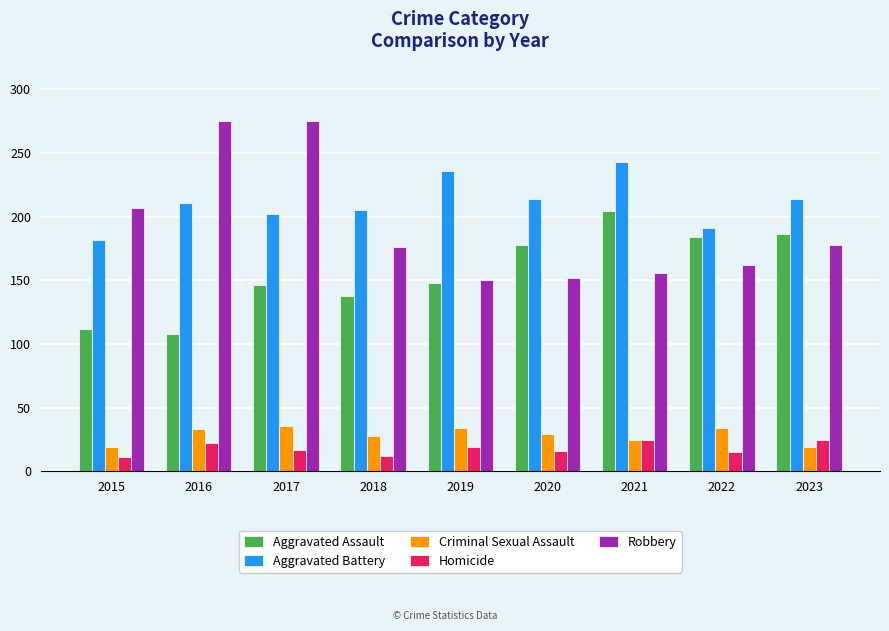

How many bars are there in total?

45